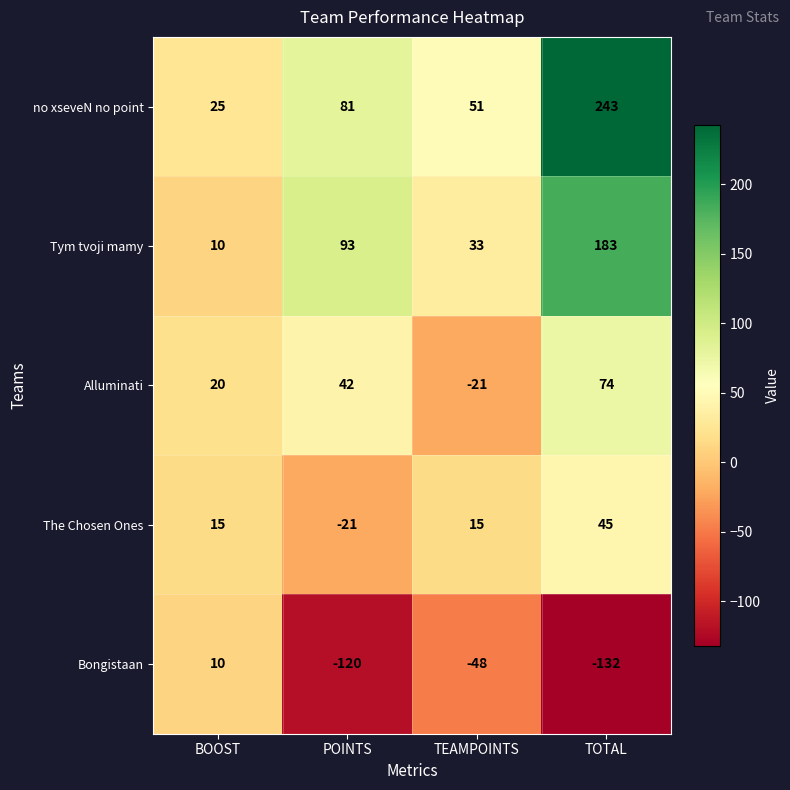

True or false: Bongistaan has a value of -132 at TOTAL.

True